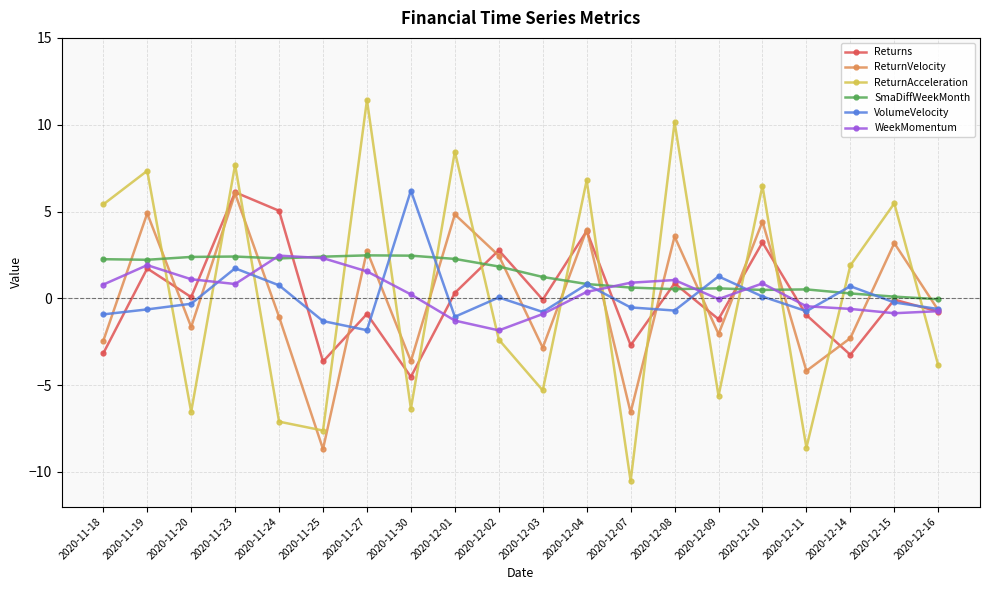

True or false: ReturnAcceleration has more than 0 points higher than both neighbors.

True